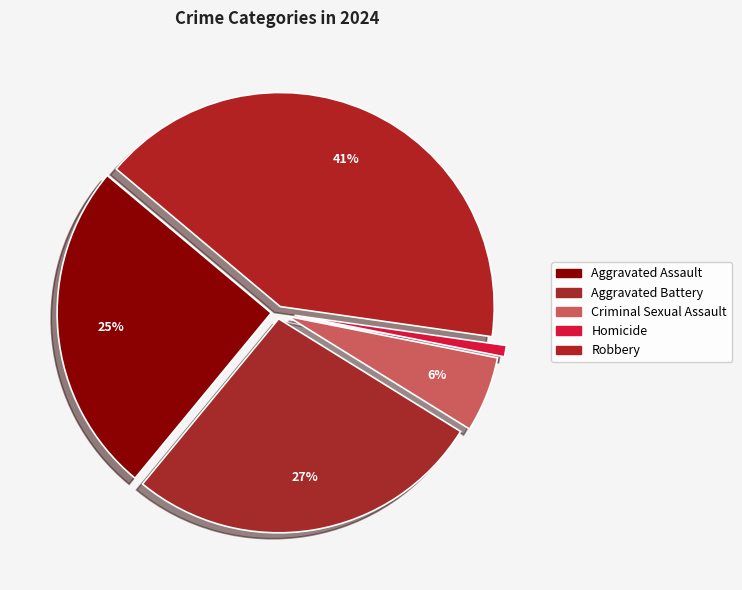

Count the number of slices in the pie.

5